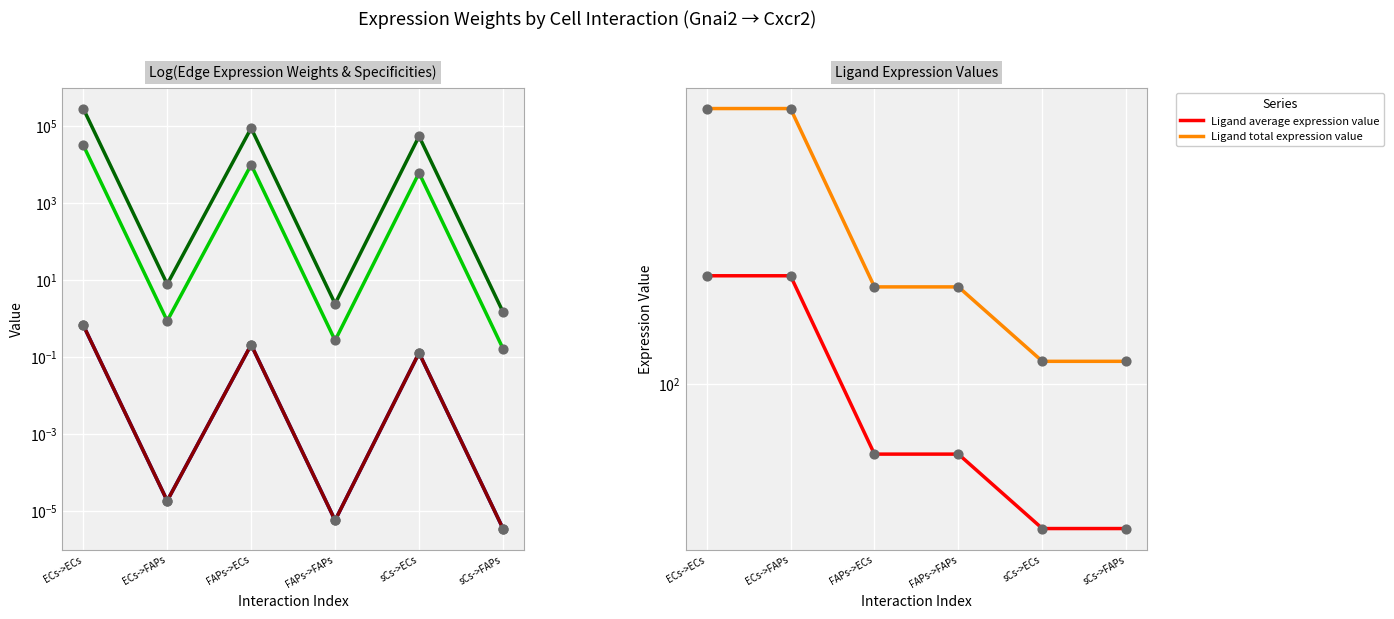

At how many categories does at least one series exceed 269141?

1